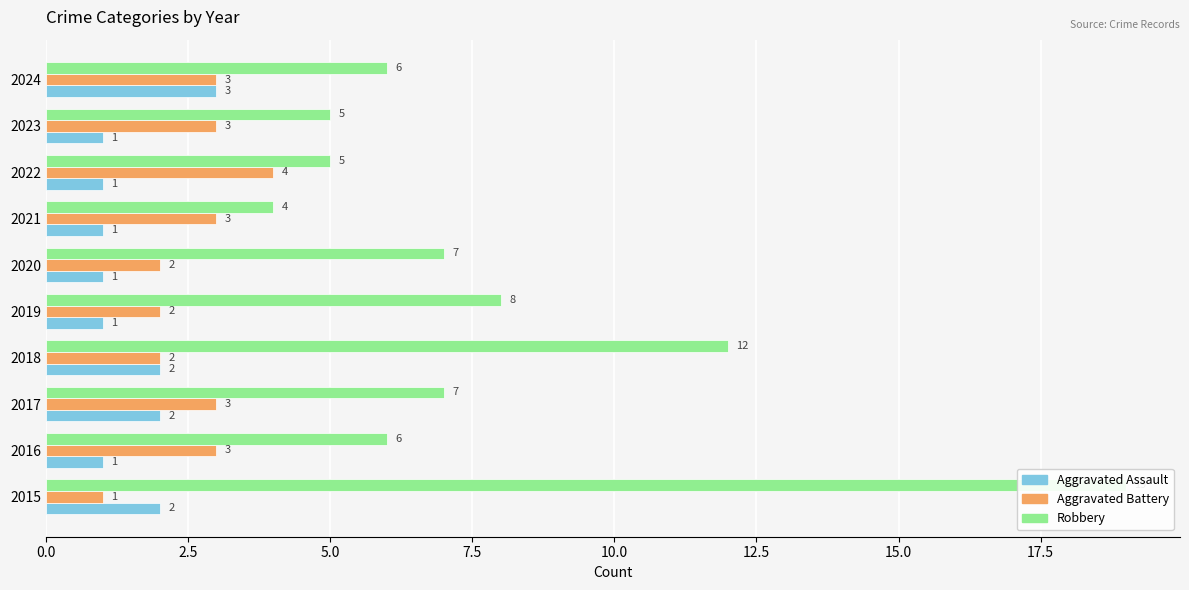

How many values in the Aggravated Assault series exceed 1?

4